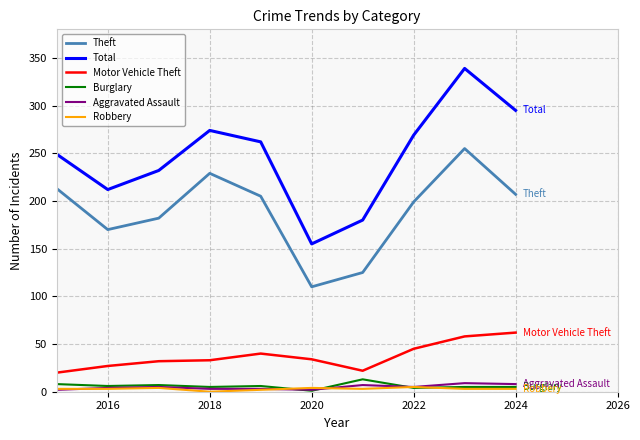

Which series has the largest total across all categories?

Total